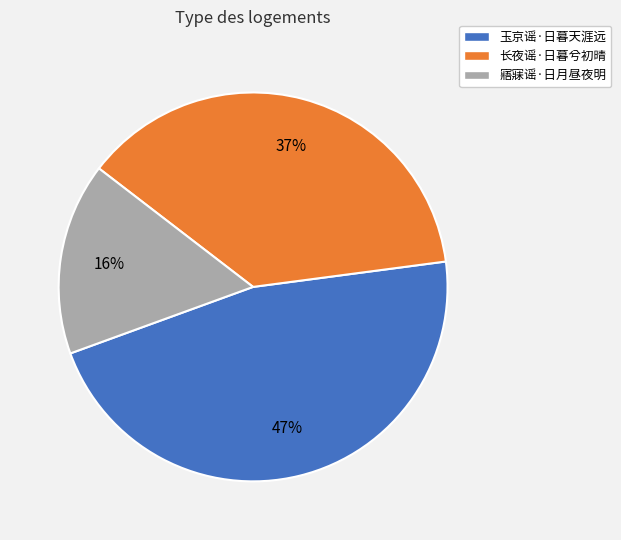

To the nearest percent, what is the difference between the 寤寐谣·日月昼夜明 and 玉京谣·日暮天涯远 slice percentages?

31%